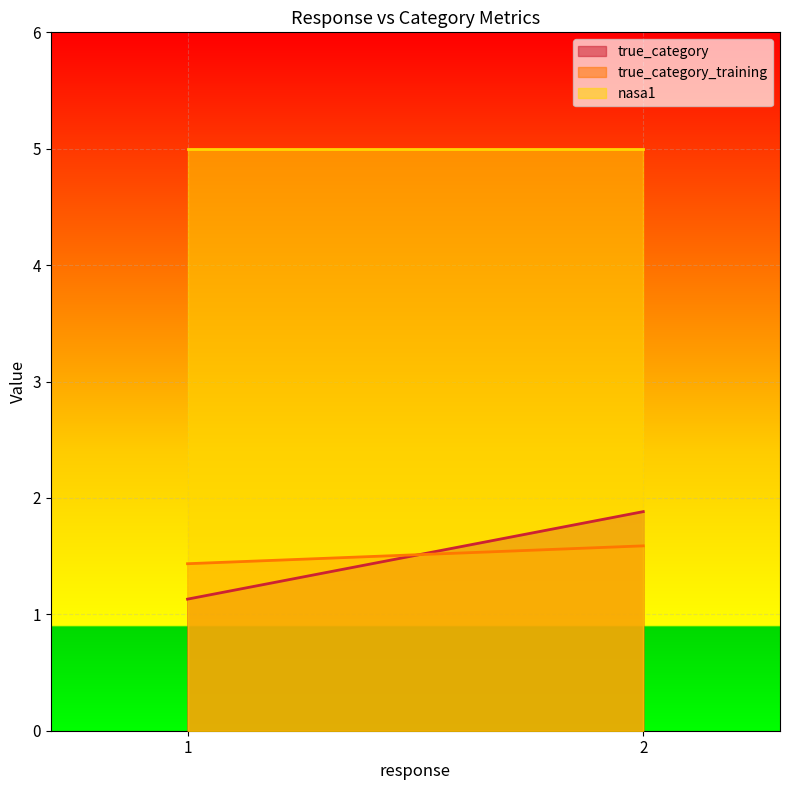

Rank the categories by true_category_training value from lowest to highest.

1, 2